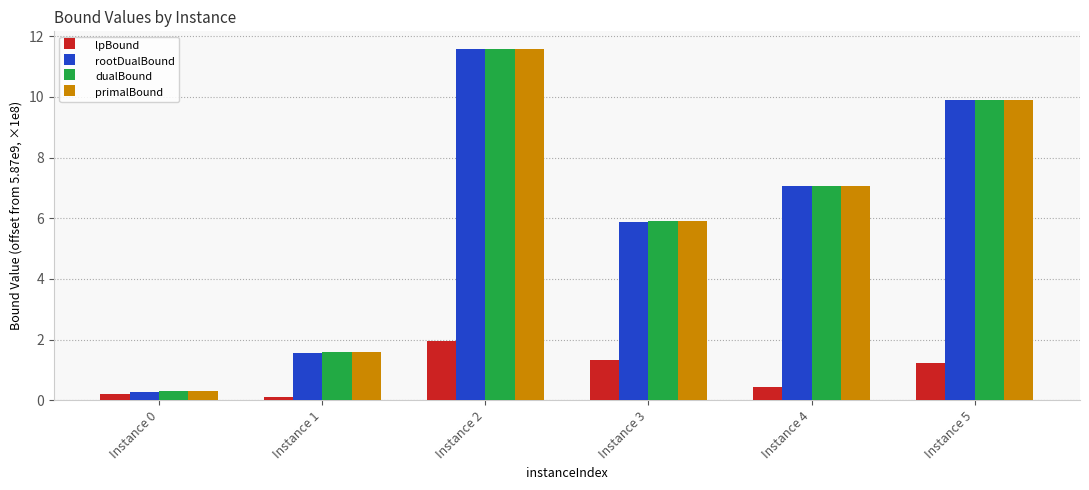

Which label corresponds to the largest value in the chart?

Instance 2